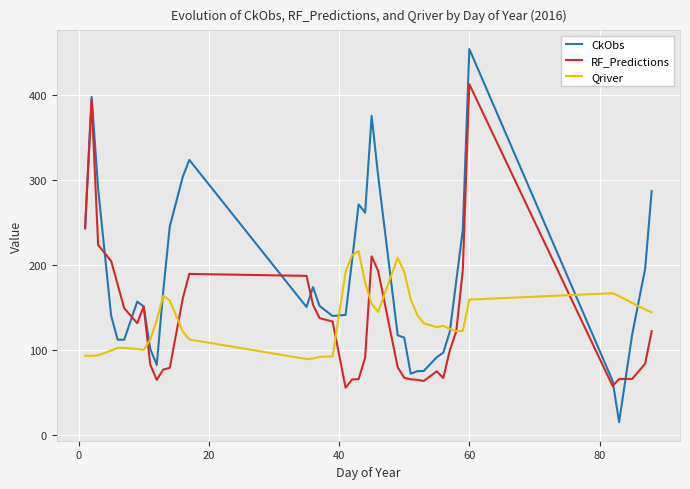

How many lines are shown in the chart?

3